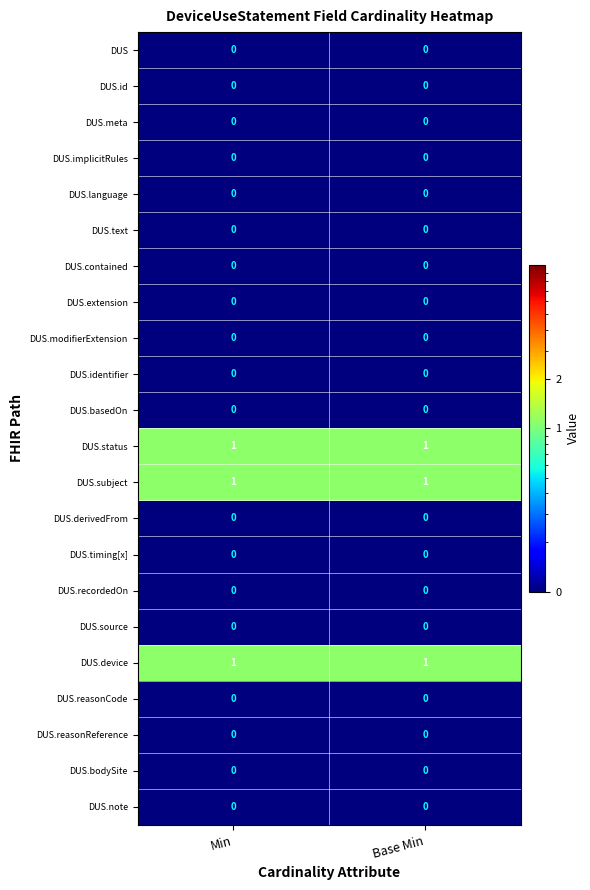

Count the number of categories in the chart.

2